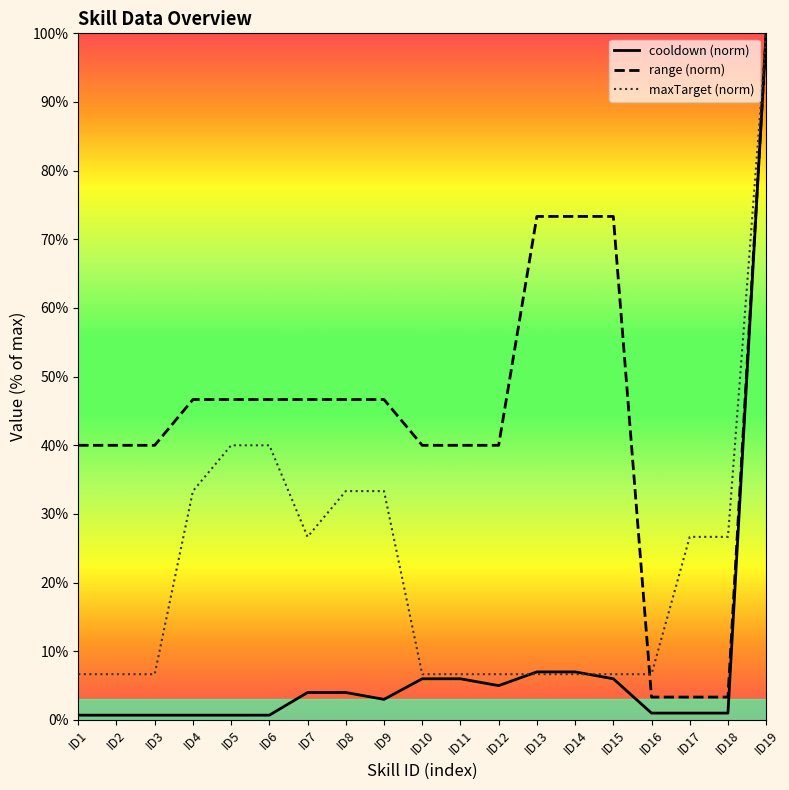

True or false: maxTarget (norm) has more than 1 interior local peaks.

False